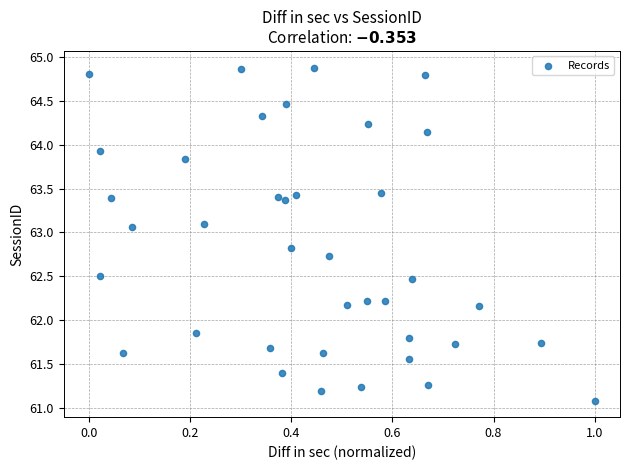

What is the range of X values (max minus min)?

1.0